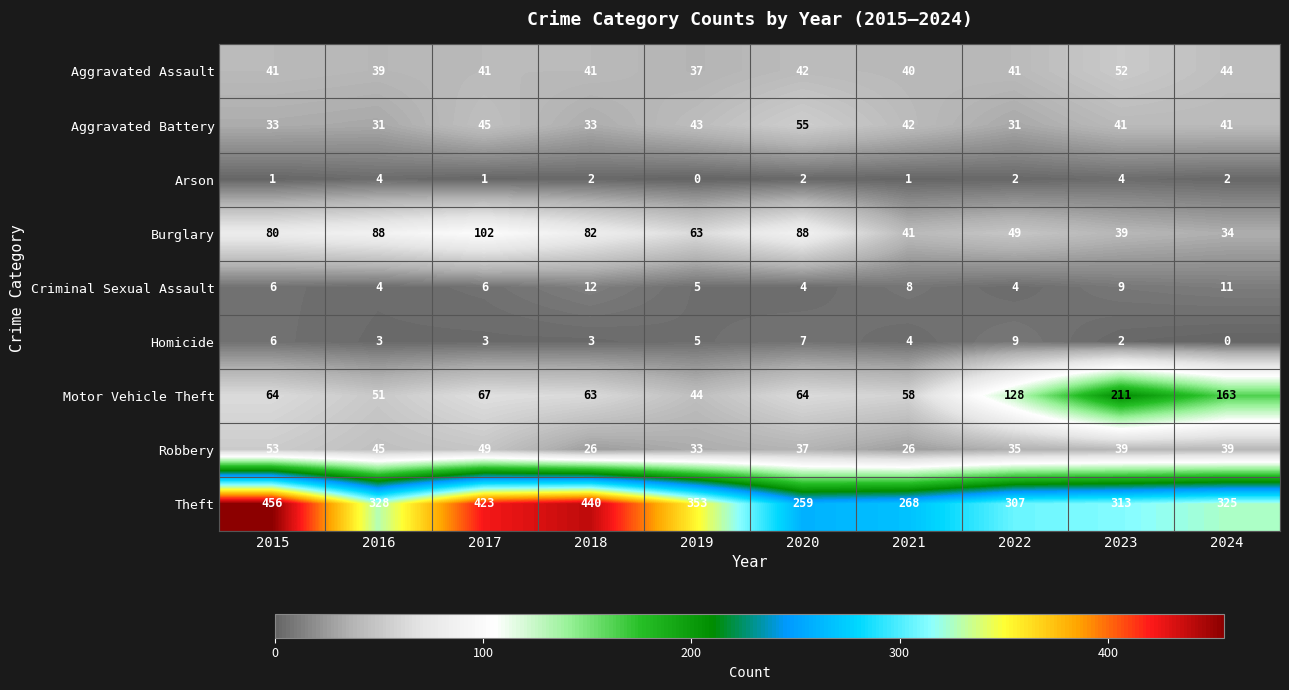

List the series in order of their peak value, lowest first.

Arson, Homicide, Criminal Sexual Assault, Aggravated Assault, Robbery, Aggravated Battery, Burglary, Motor Vehicle Theft, Theft